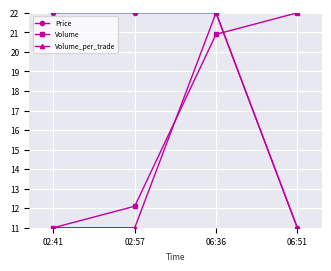

Is this an area chart (filled region under the line)?

No